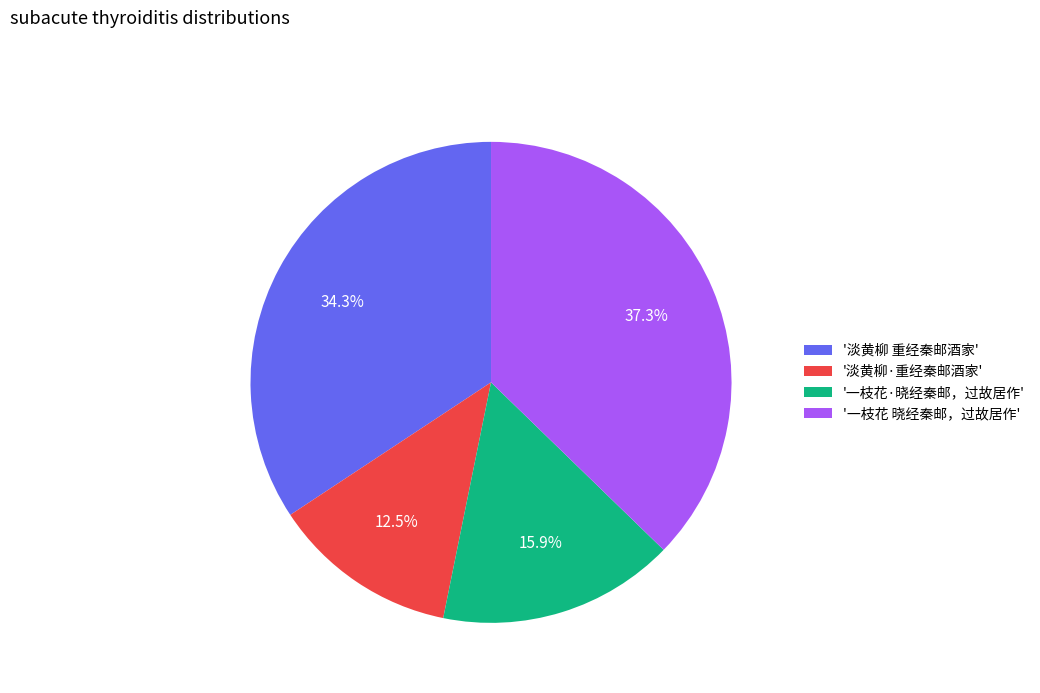

Is there a majority slice in this chart?

No